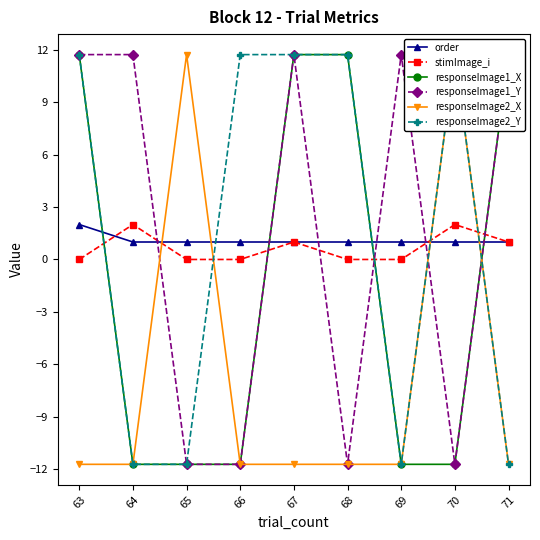

True or false: stimImage_i has a value of 0.6 at 67.

False